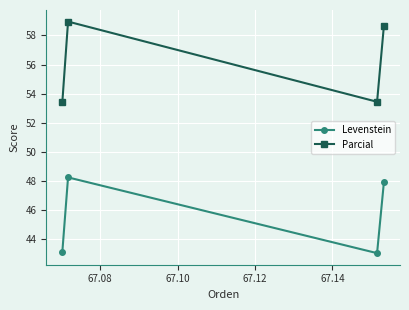

True or false: Parcial and Levenstein cross at least once.

False